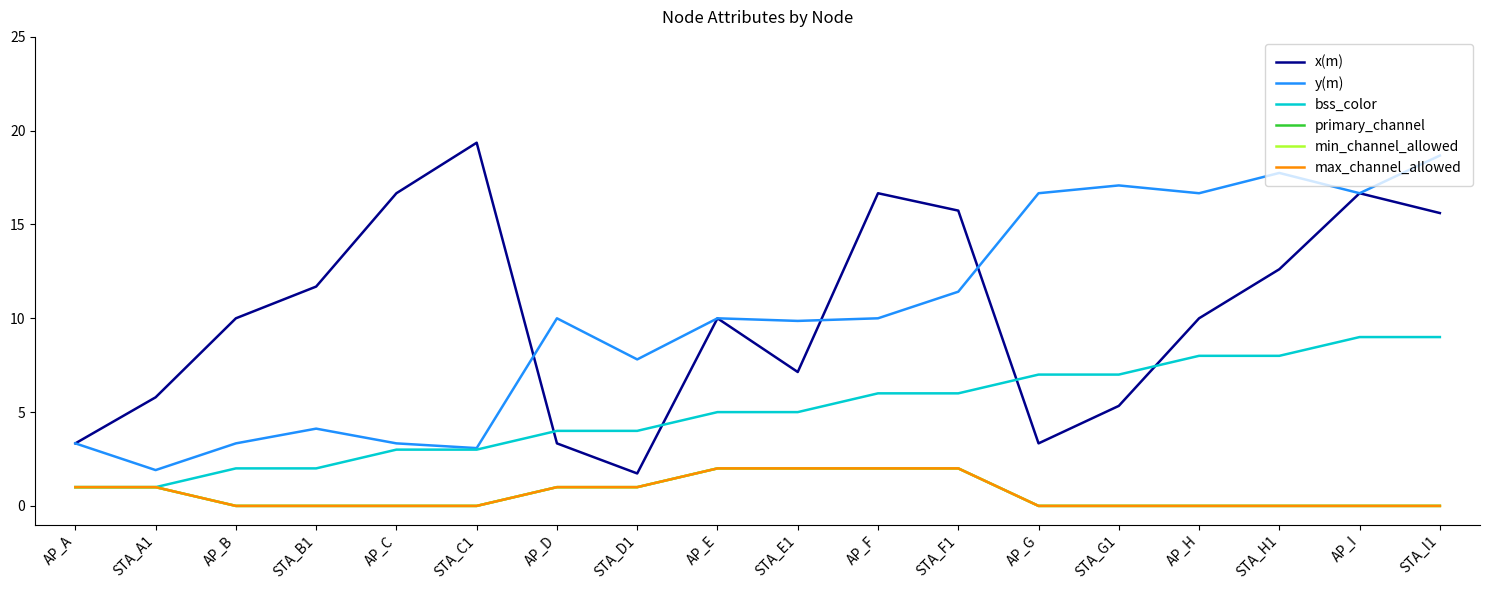

Is it true that x(m) equals 0.7 at AP_A?

False